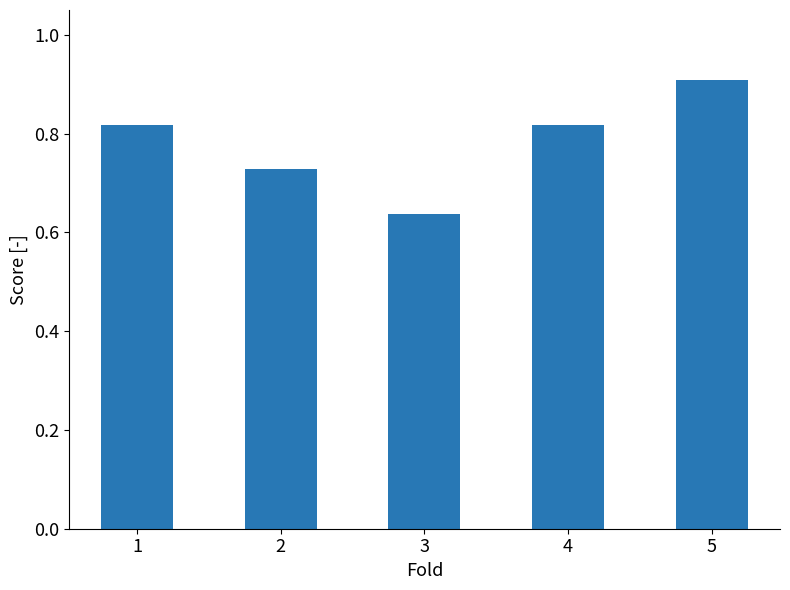

How many bars are there in total?

5